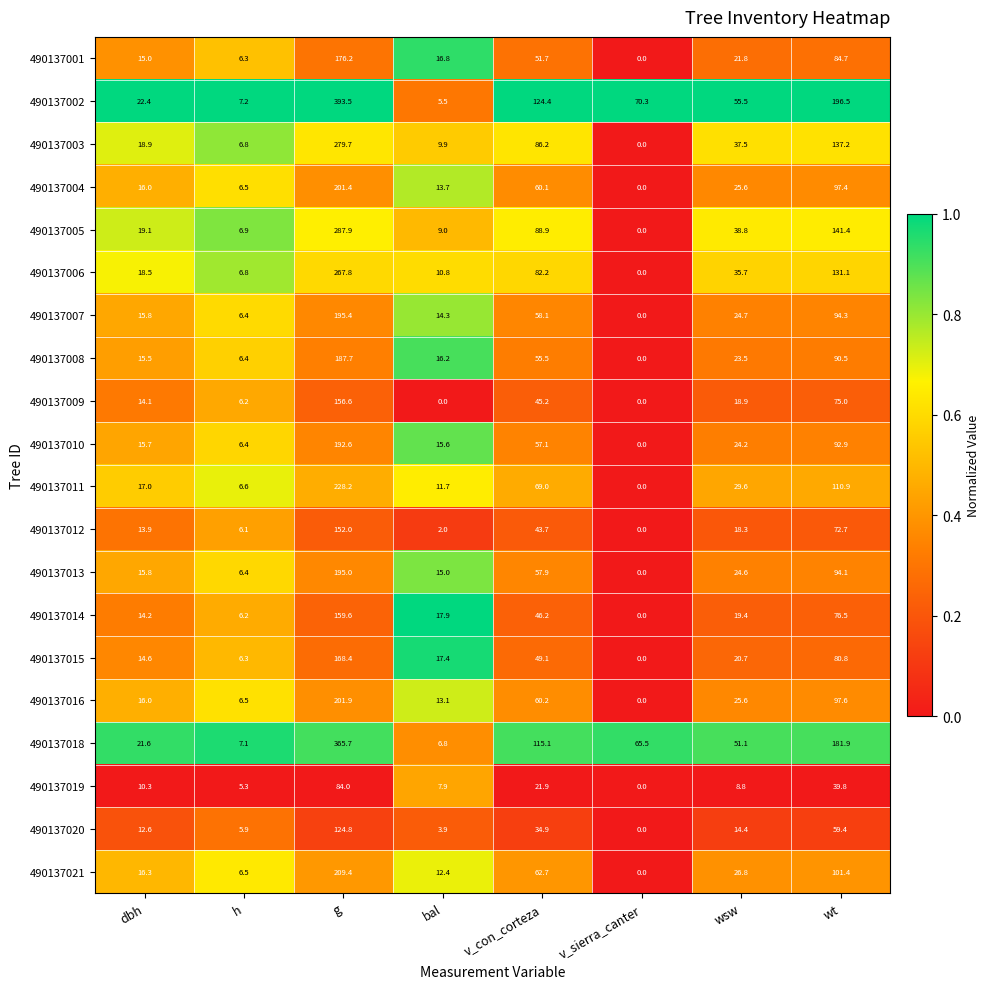

At which category is the sum across all series the highest?

g